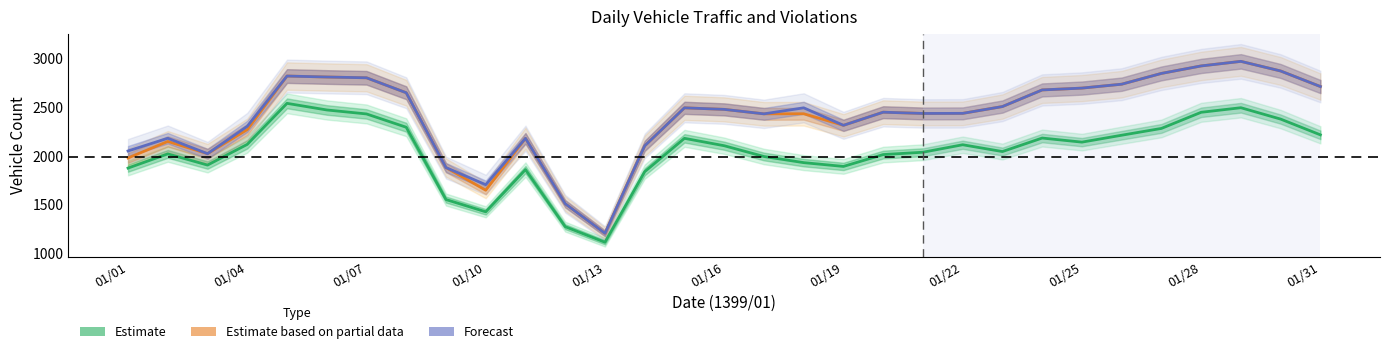

Reading left to right, transcribe all the data shown in this chart.

Estimate: 1875	2021	1906	2119	2541	2473	2432	2295	1551	1425	1859	1272	1112	1838	2181	2105	1994	1931	1892	2014	2038	2115	2045	2184	2142	2213	2283	2449	2496	2379	2217
Estimate based on partial data: 1979	2149	2023	2271	2822	2812	2804	2650	1880	1647	2181	1508	1204	2104	2495	2479	2433	2434	2315	2450	2437	2438	2508	2679	2698	2738	2849	2926	2973	2874	2714
Forecast: 2051	2182	2023	2305	2822	2812	2804	2650	1880	1704	2181	1508	1204	2104	2495	2479	2433	2495	2315	2450	2437	2438	2508	2679	2698	2738	2849	2926	2973	2874	2714